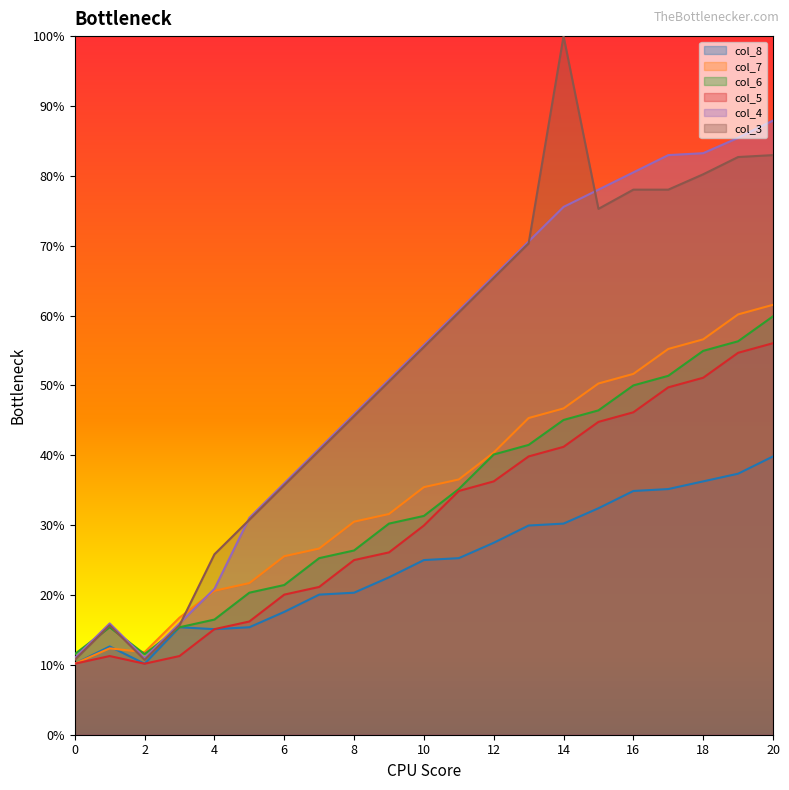

Is the value of col_4 at 4 greater than the value of col_7 at 5?

No